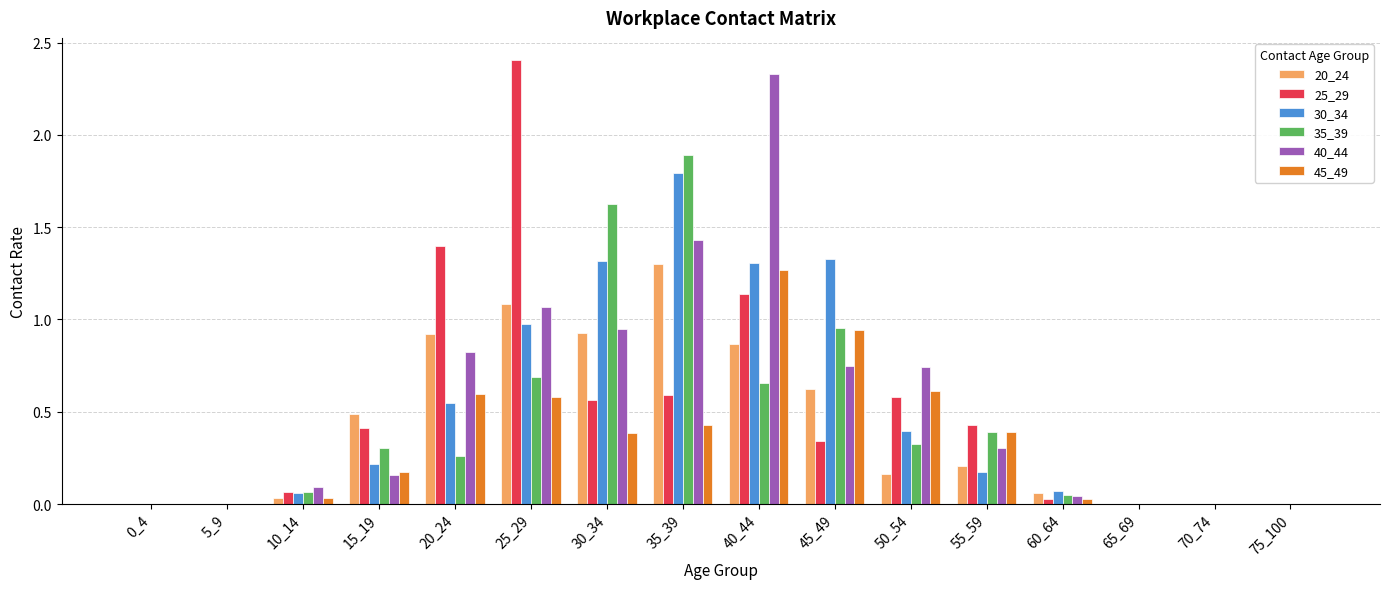

Is it true that 20_24 equals 0.0 at 65_69?

True